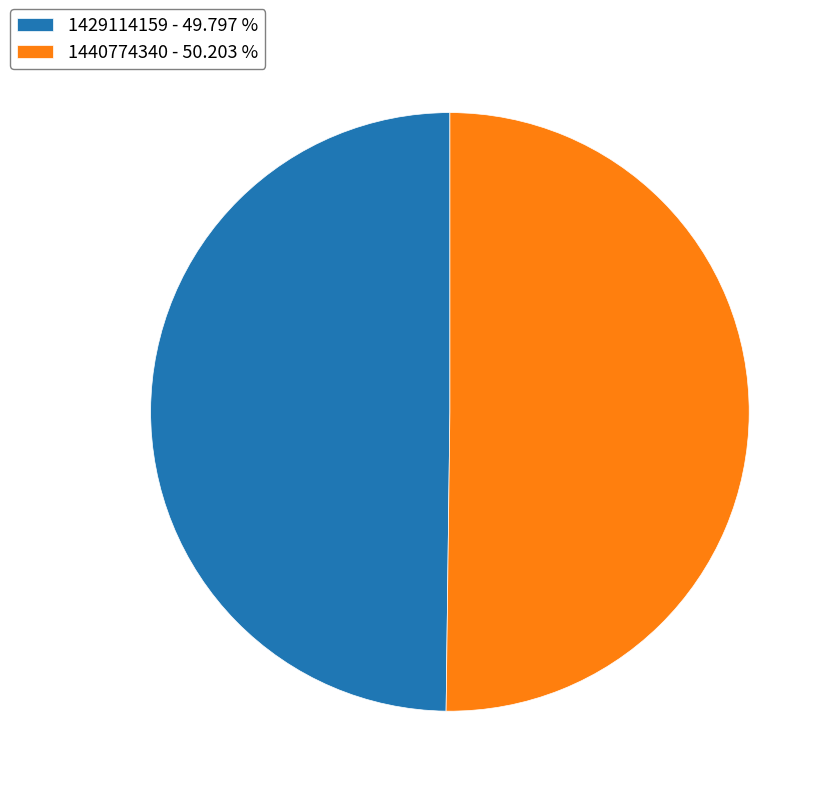

Count the number of slices in the pie.

2